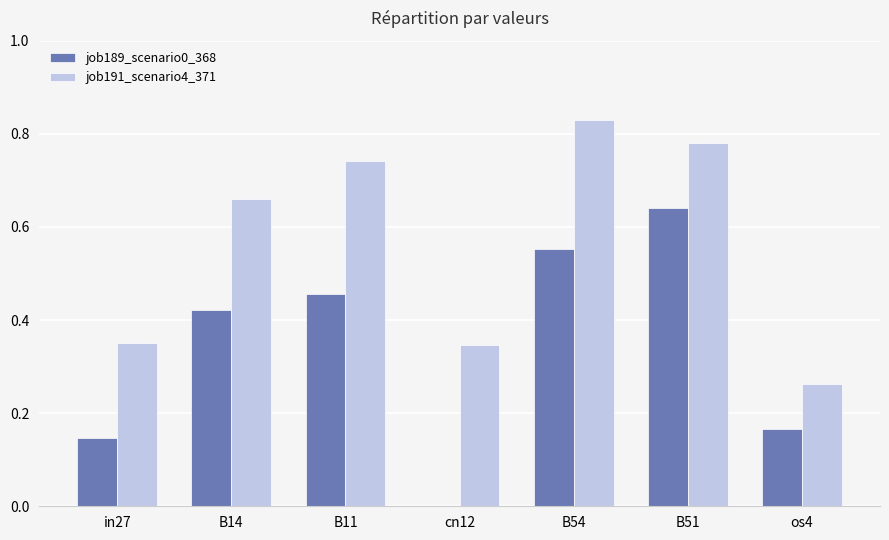

What are all the series names shown in the legend?

job189_scenario0_368, job191_scenario4_371